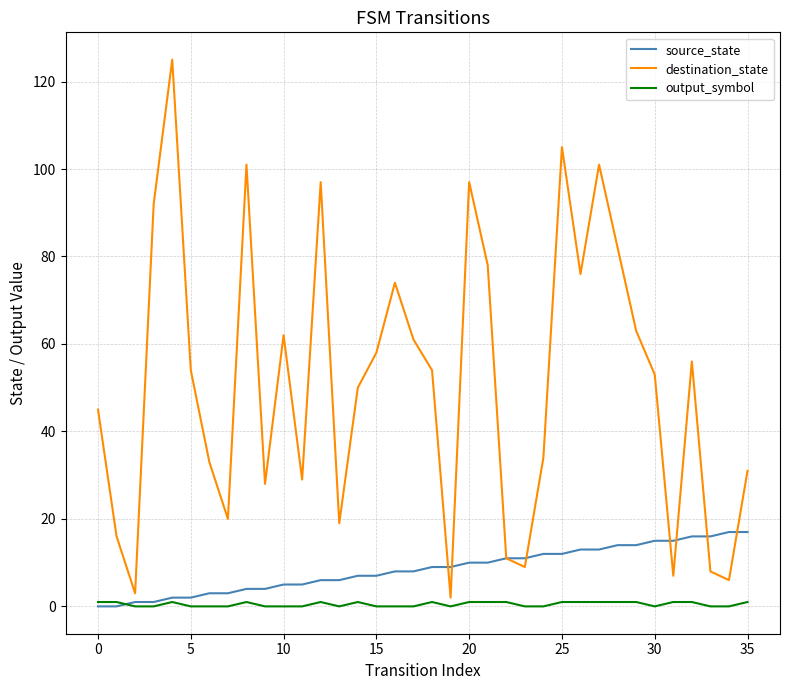

List the series in order of their peak value, lowest first.

output_symbol, source_state, destination_state